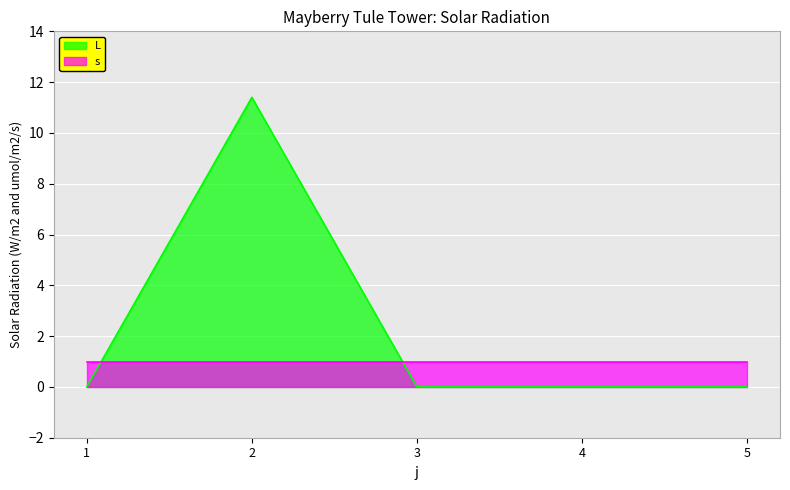

Rank the categories by value from lowest to highest.

1, 3, 4, 5, 2